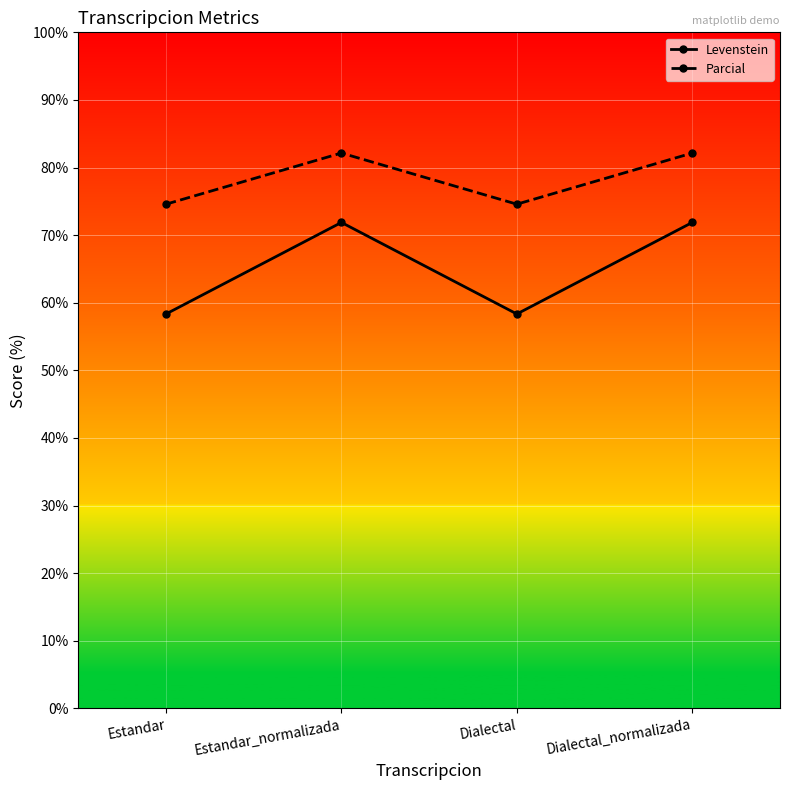

True or false: Levenstein and Parcial cross at least once.

False